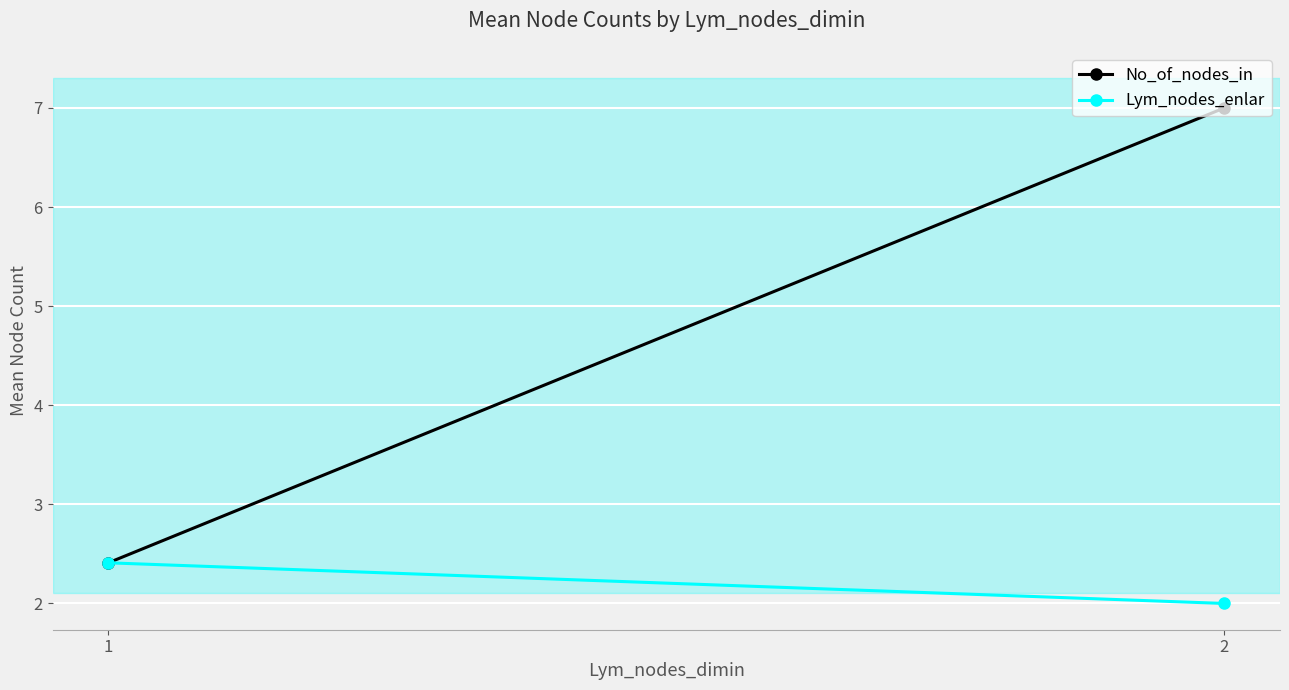

At which category does the chart reach its minimum across all series?

2